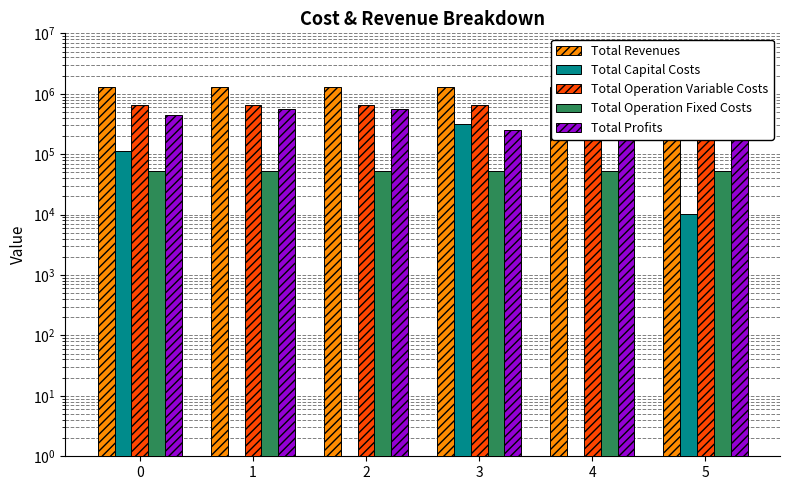

At which category does the chart reach its minimum across all series?

1